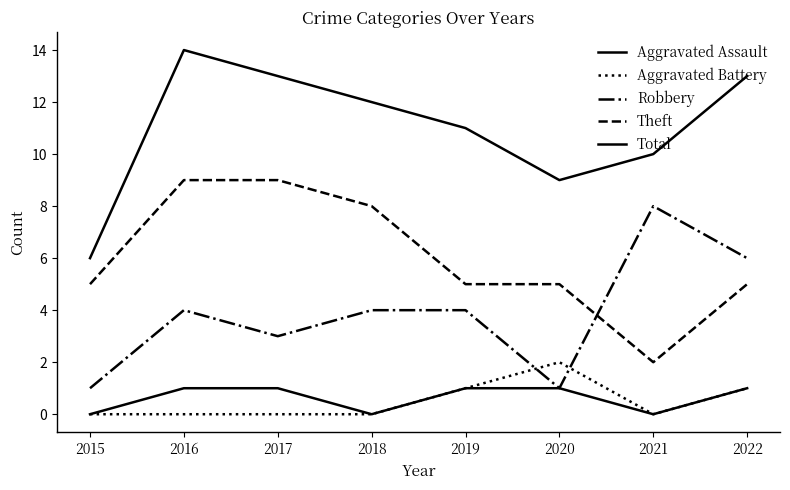

Which label corresponds to the largest value in the chart?

2016